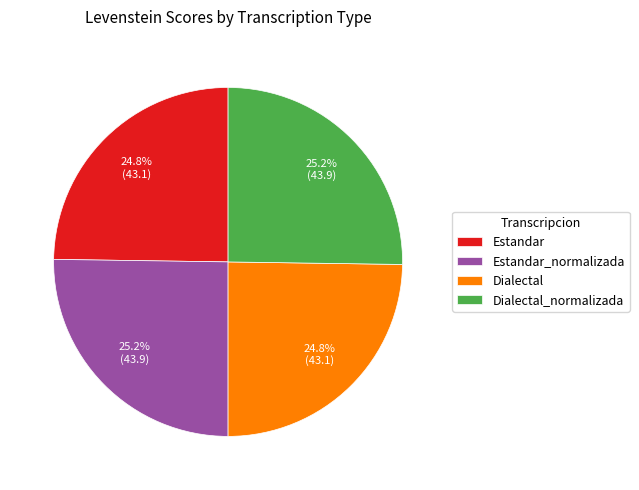

How many slices are in this pie chart?

4